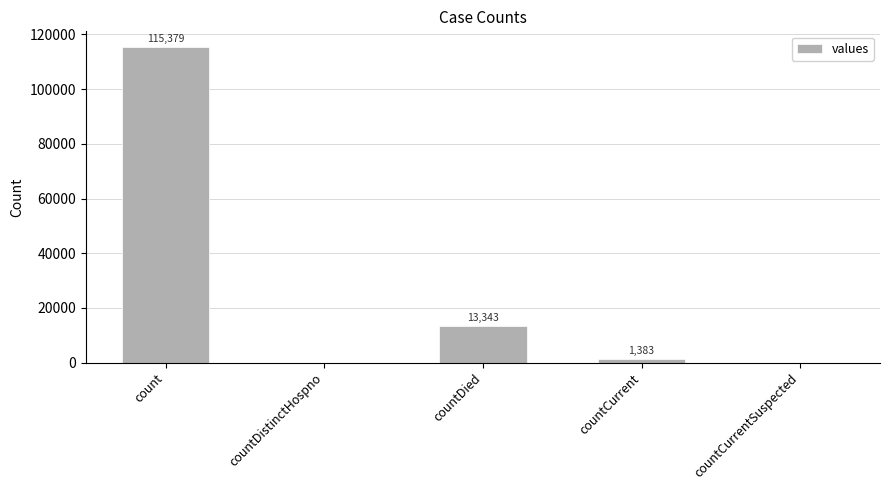

What is the sum of all values?

130105